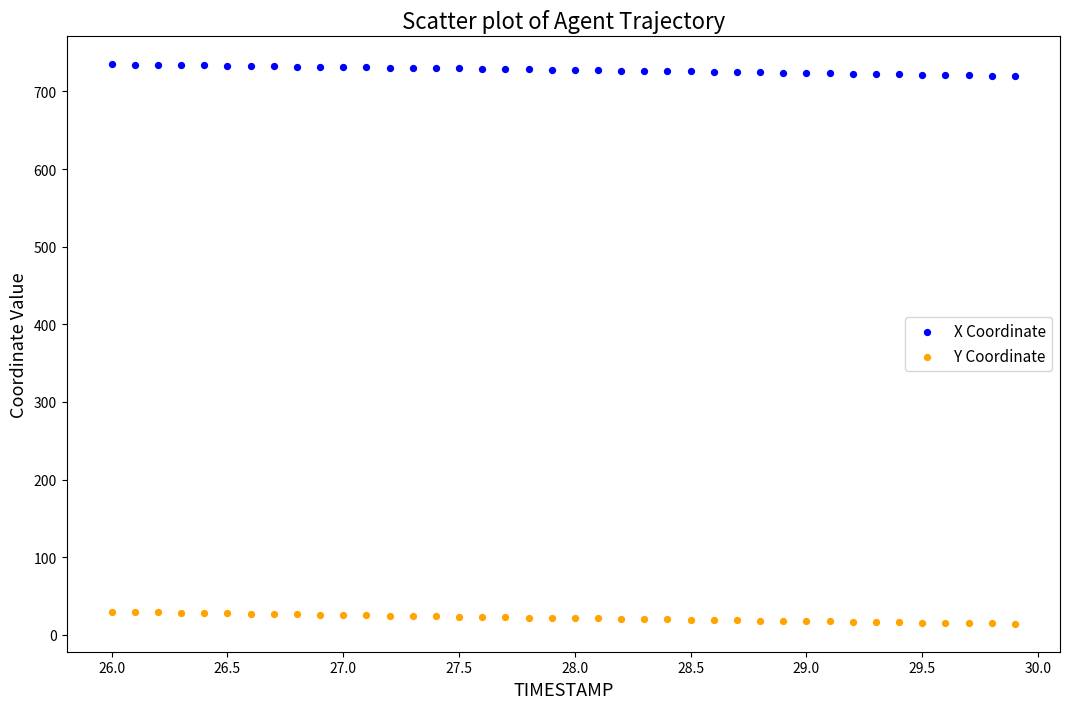

Across all data points, what is the range of Y values (max minus min)?

720.6